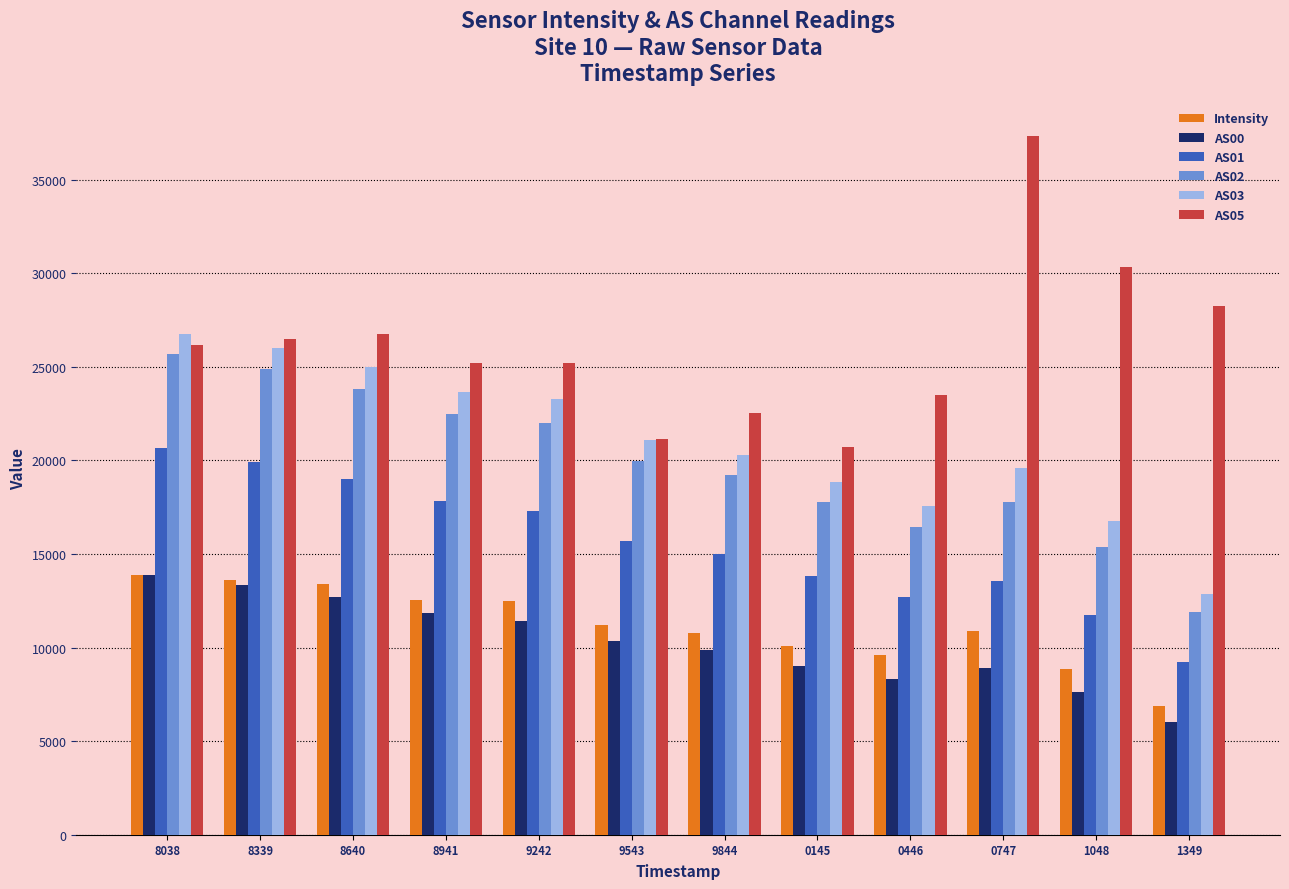

True or false: AS01 has a value of 18990.0 at 8640.

True